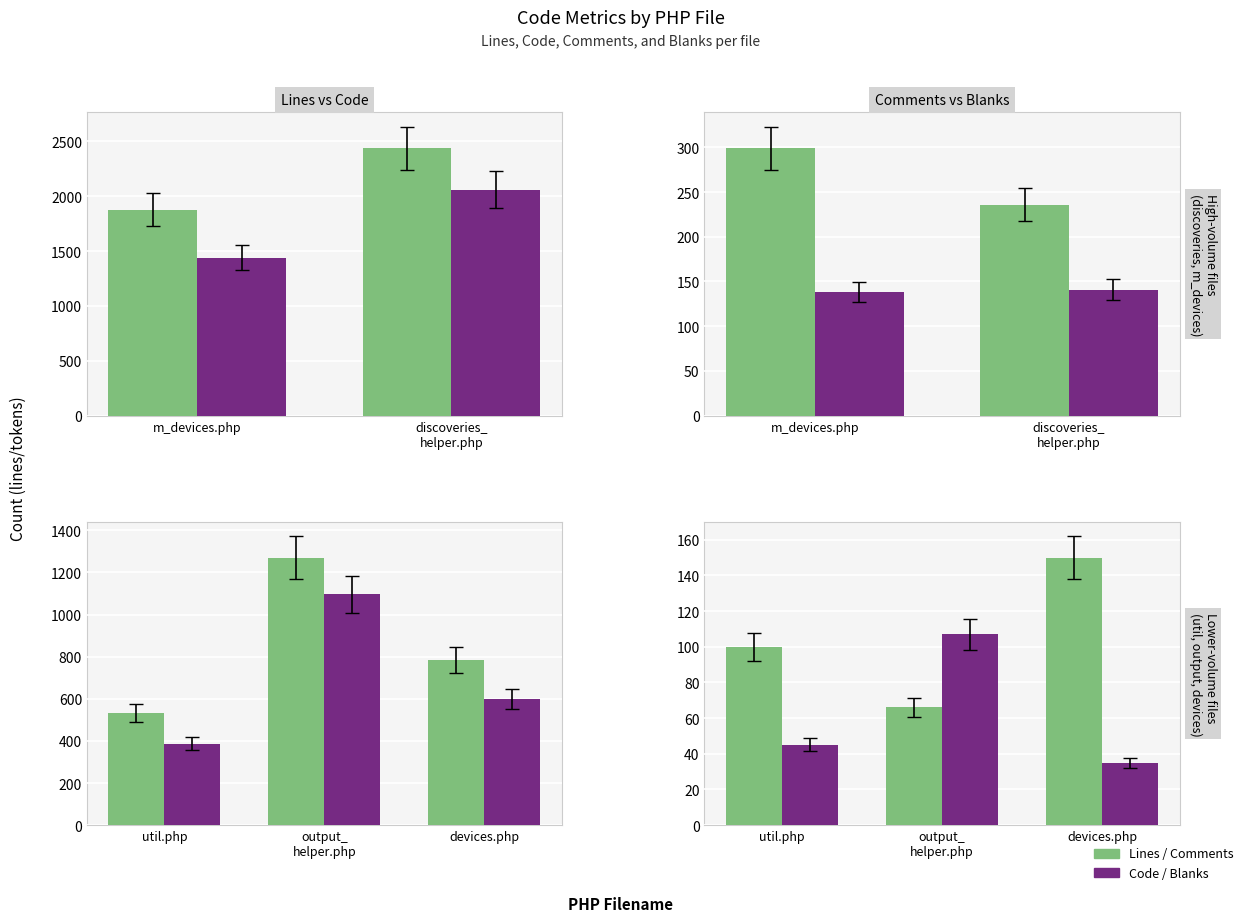

Is the value of Lines at util.php greater than the value of Comments at devices.php?

Yes